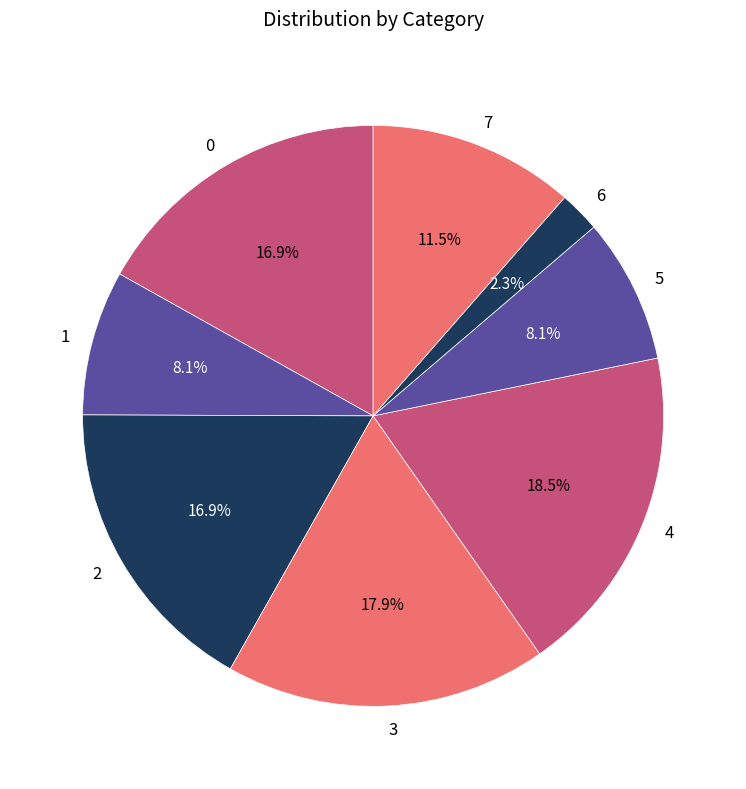

What percentage is NOT represented by 0?

83.1%